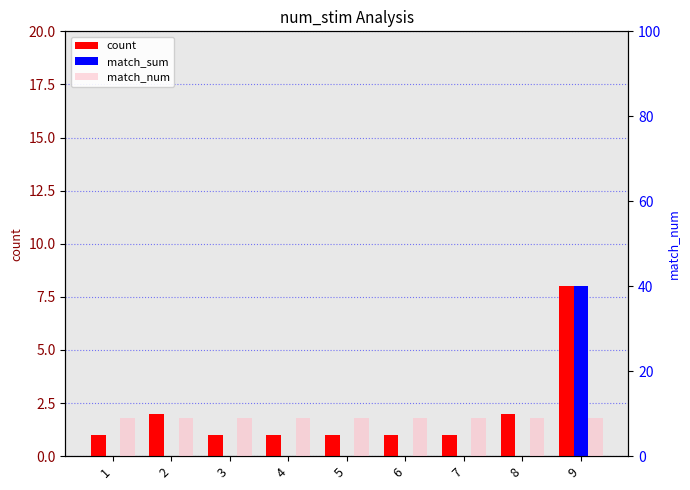

Which series has the largest range (max minus min)?

match_sum